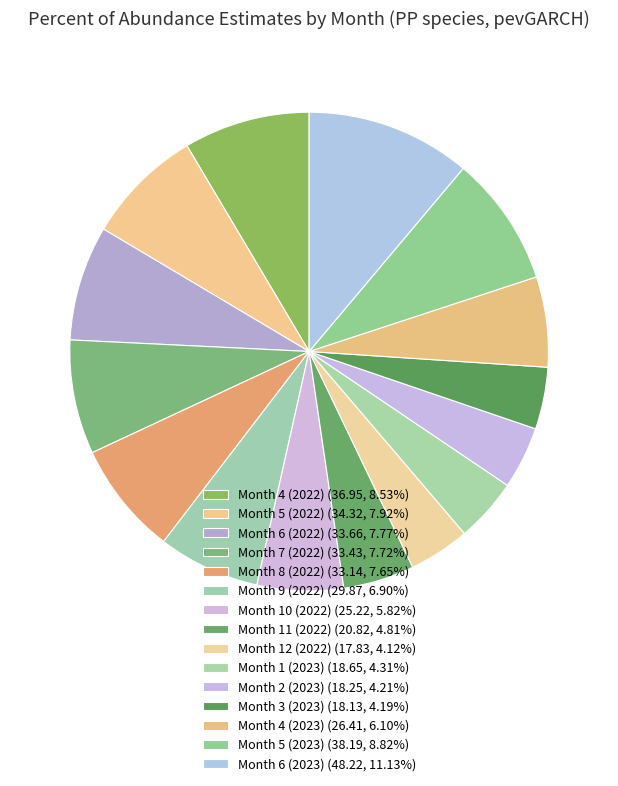

Is Month 5 (2023) the majority of the pie?

No